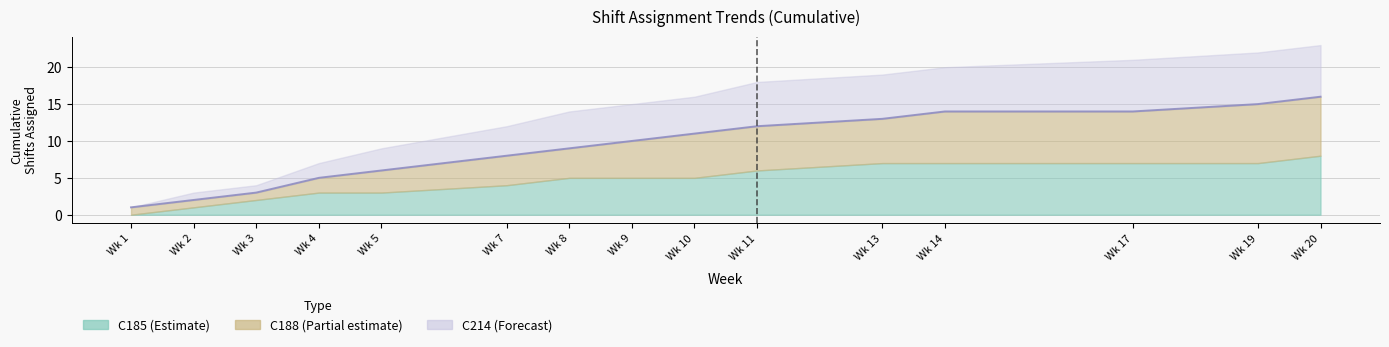

True or false: the data shows 10 at Wk 9.

True